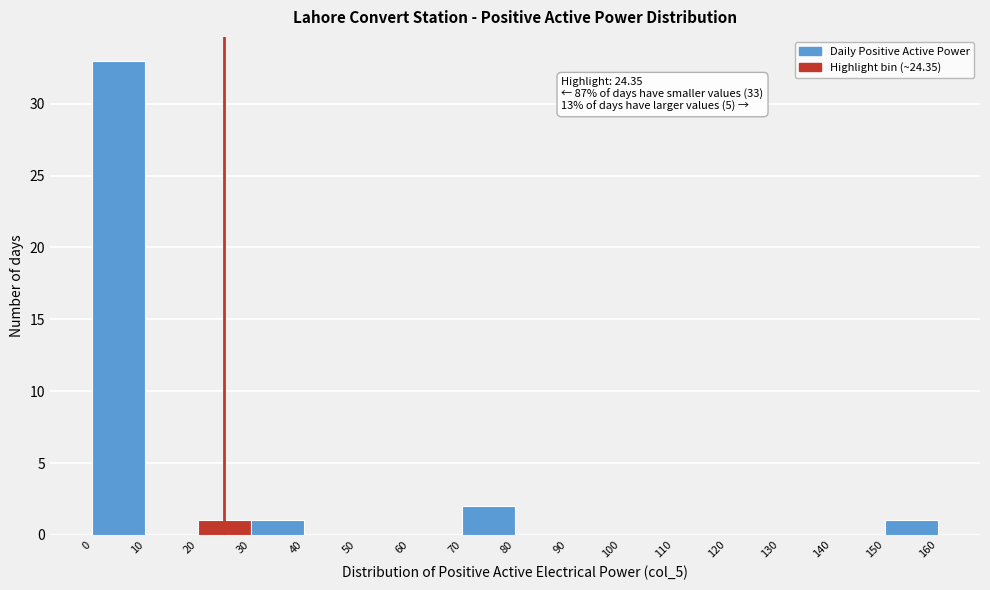

Over which range of the x-axis is the bar tallest?

0 to 10